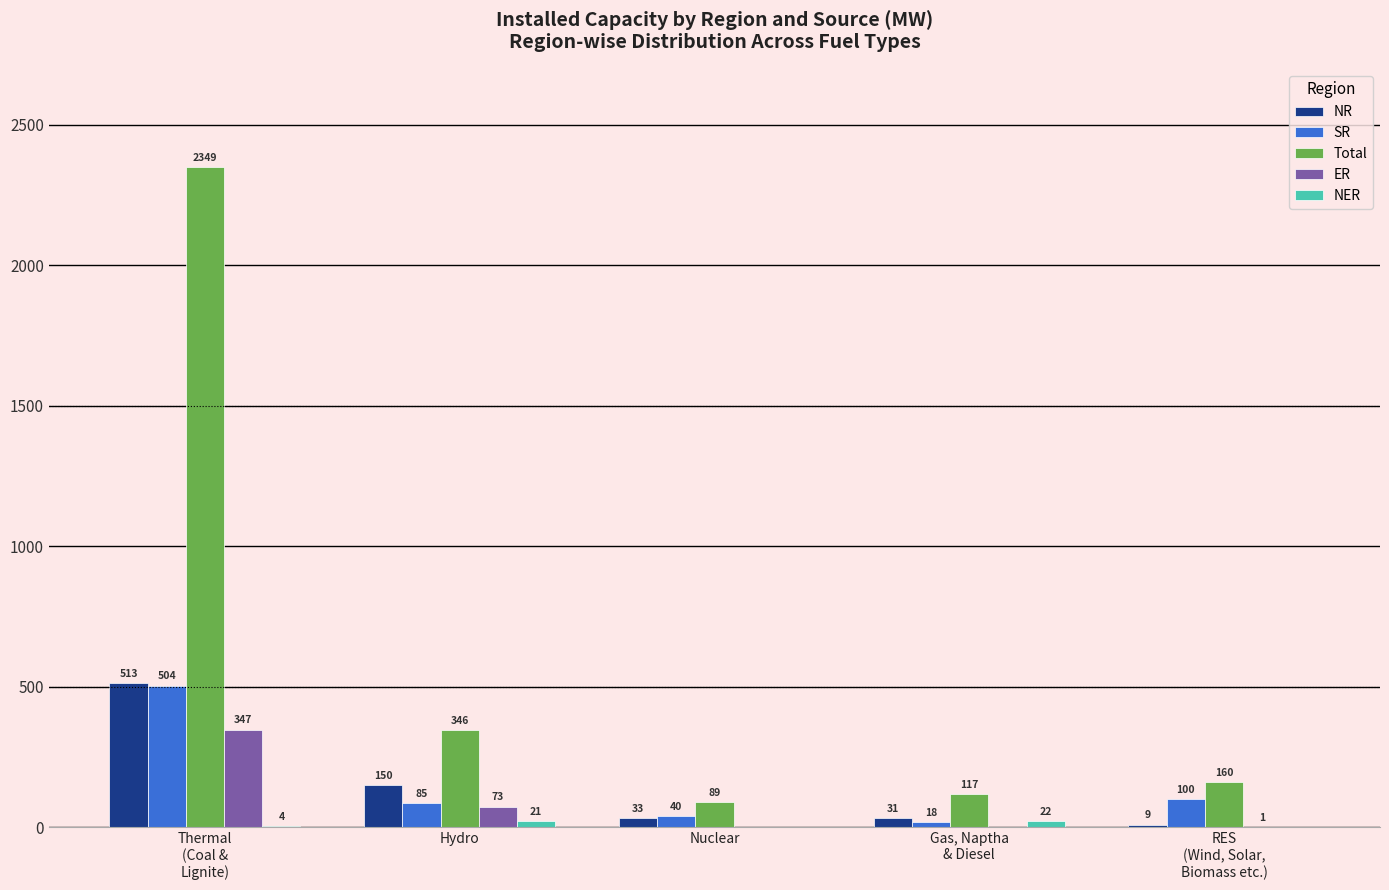

The ER series shows 1 at RES
(Wind, Solar,
Biomass etc.). True or false?

True